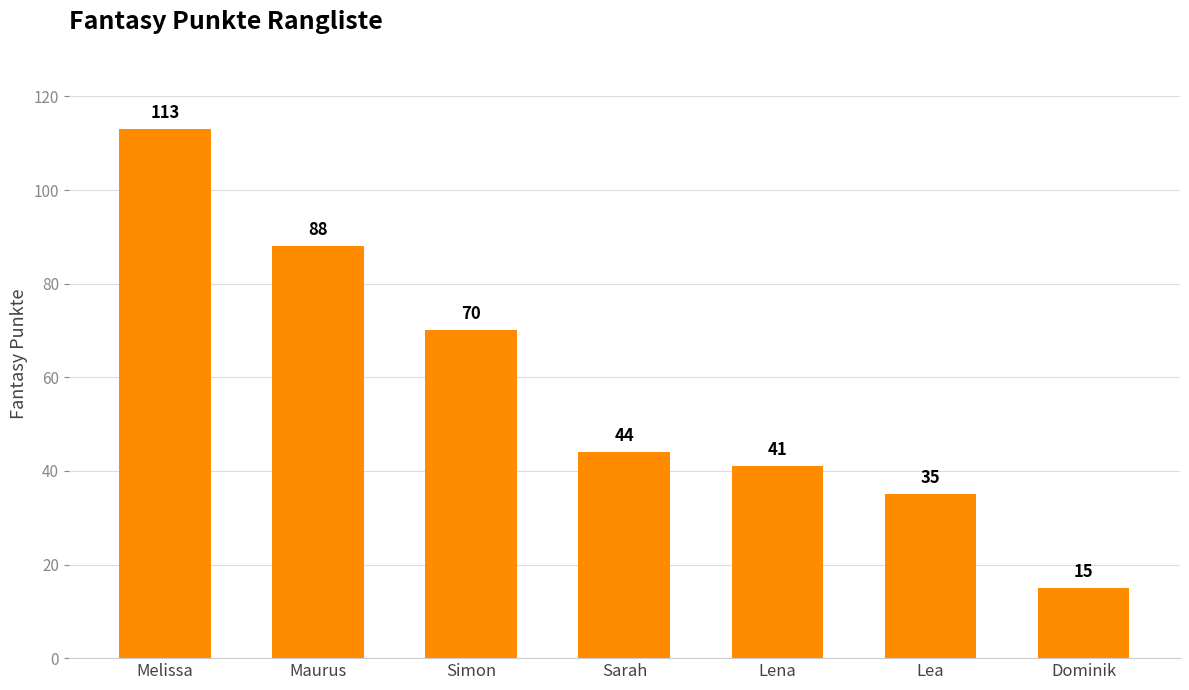

At which label is the value closest to 64?

Simon